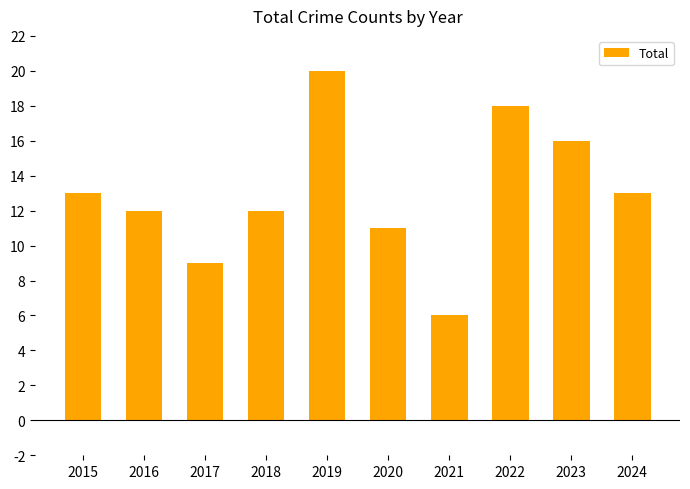

Reading right to left, transcribe all the data shown in this chart.

13	16	18	6	11	20	12	9	12	13